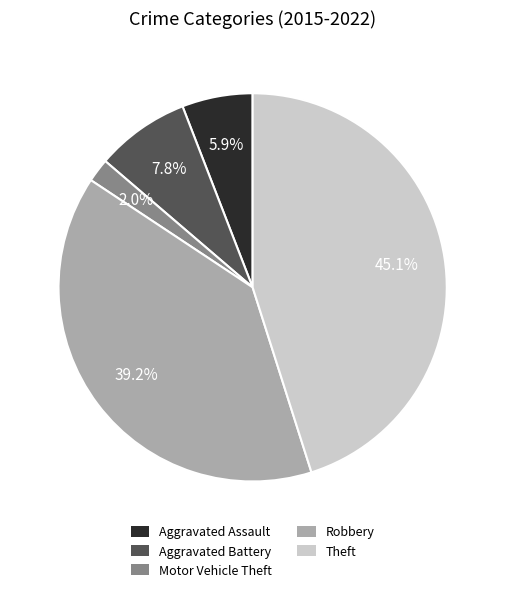

Which slice is the largest?

Theft